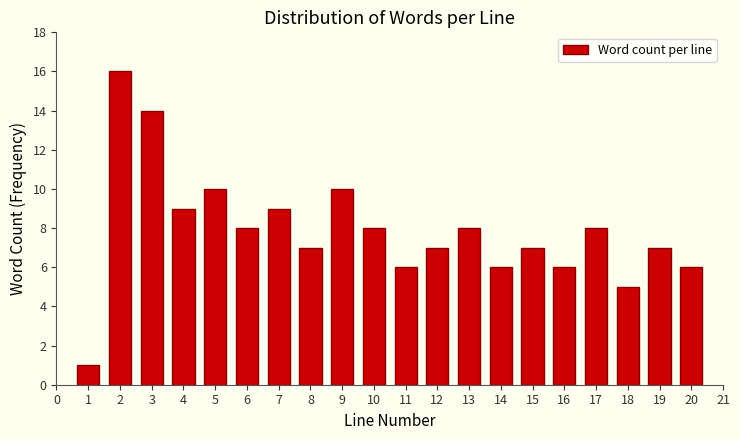

Reading right to left, transcribe all the data shown in this chart.

6	7	5	8	6	7	6	8	7	6	8	10	7	9	8	10	9	14	16	1